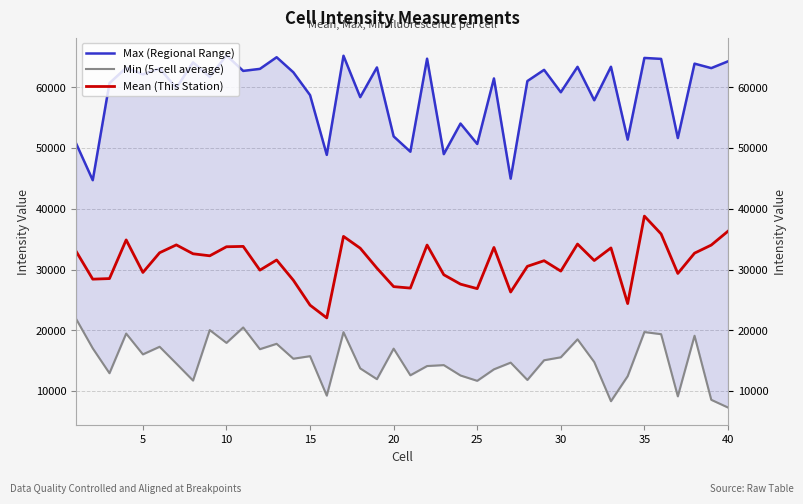

What is the difference between the second highest and minimum values in the Max (Regional Range) series?

20481.8